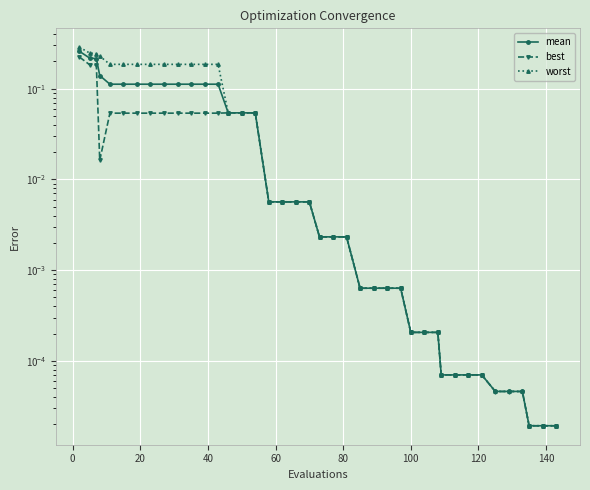

True or false: best and mean cross at least once.

False